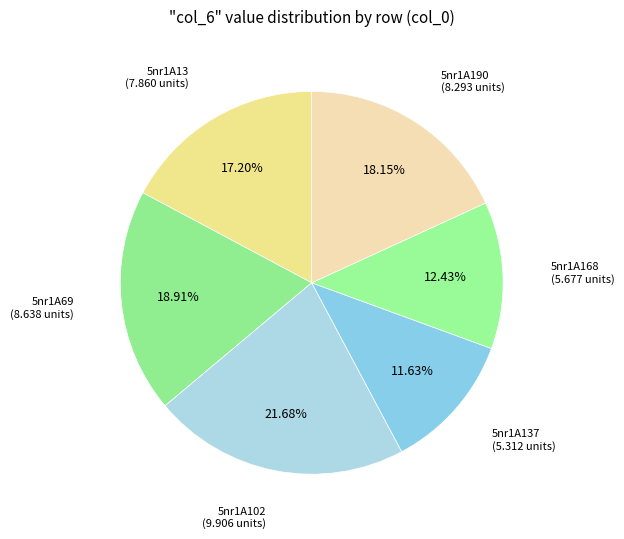

Does 5nr1A168 represent more than half of the total?

No